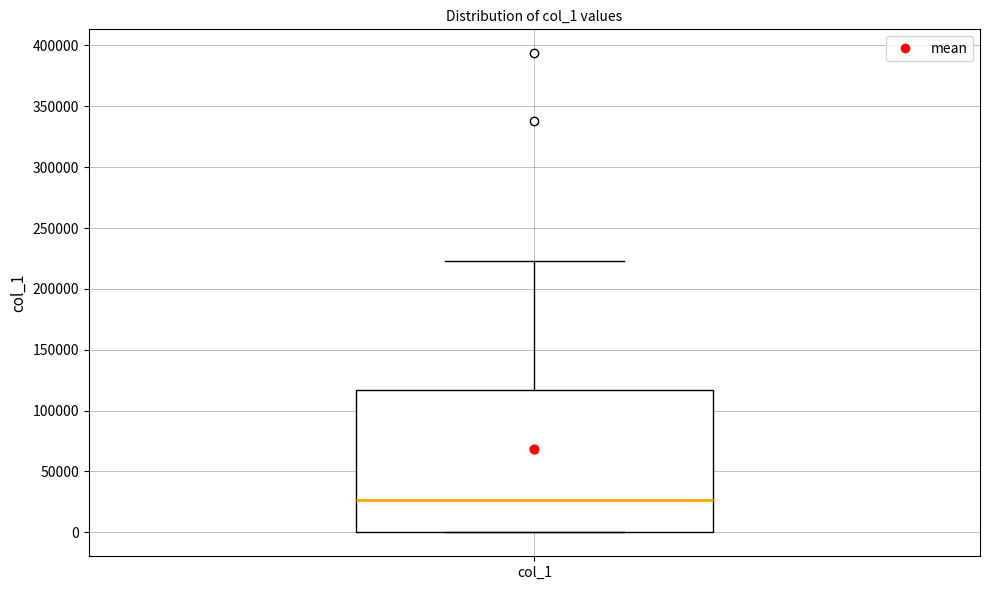

Where does the median line of the box for col_1 sit on the y-axis? The values are not printed on the chart, so give them approximately, as read against the axis.

25000